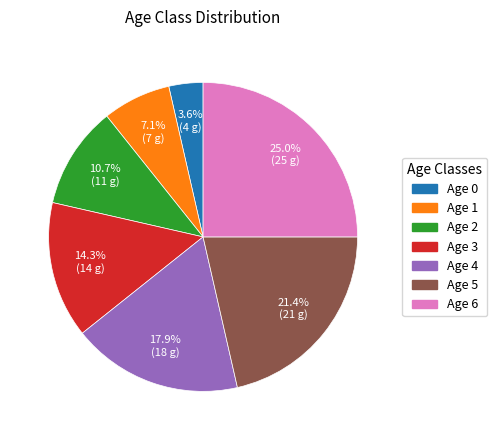

How many slices are in this pie chart?

7